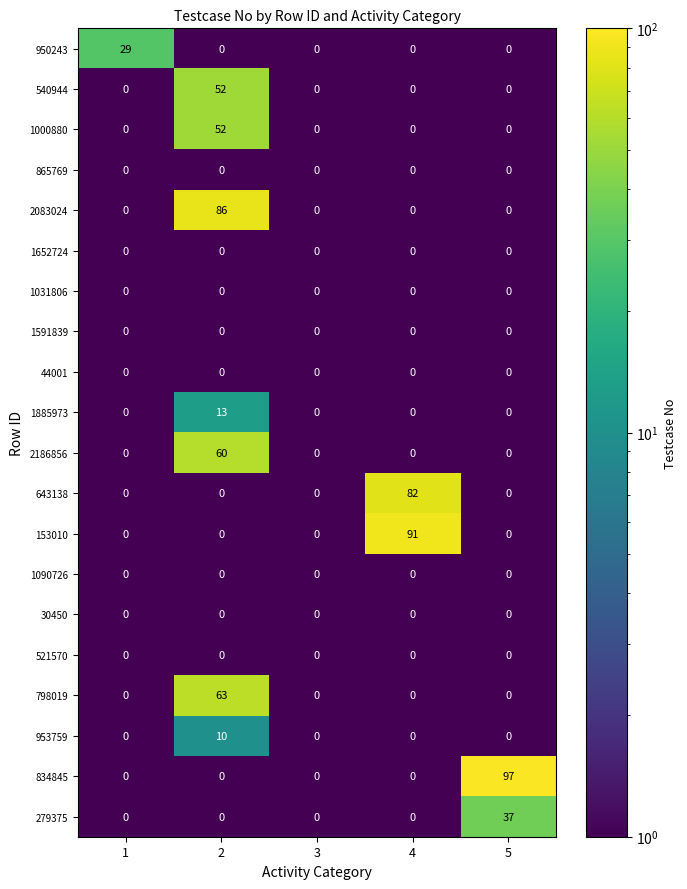

What is the greatest value displayed?

97